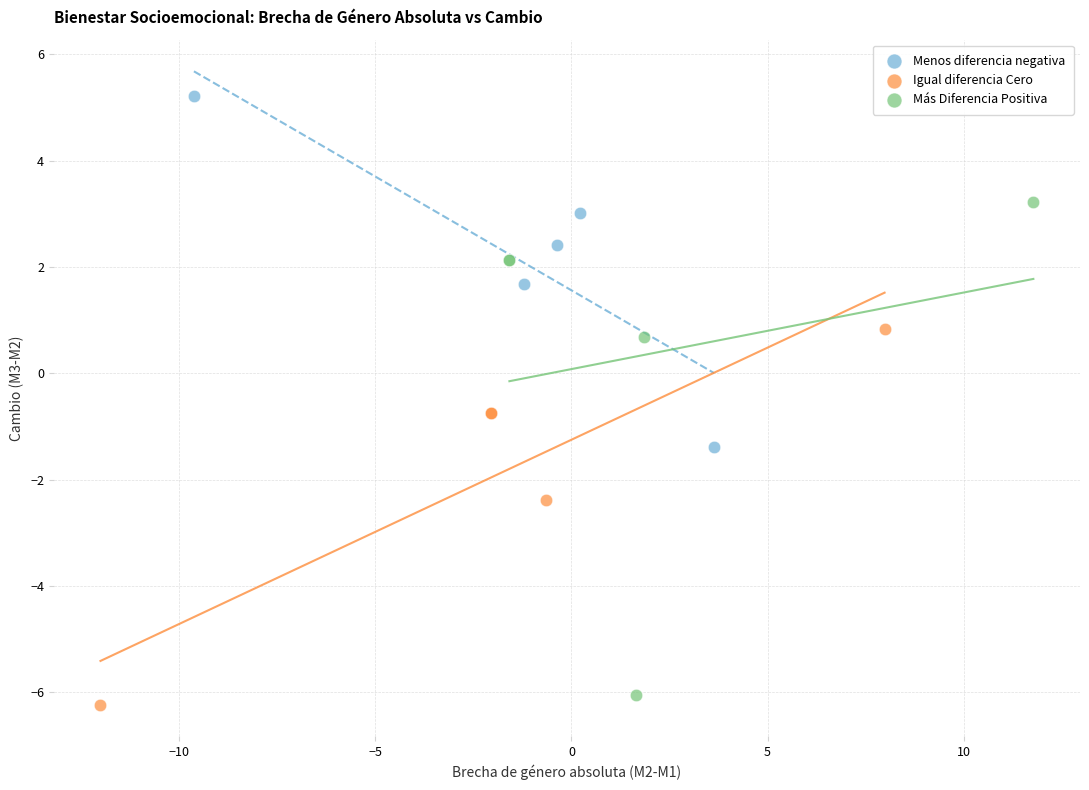

Which series reaches the minimum Y coordinate?

Igual diferencia Cero